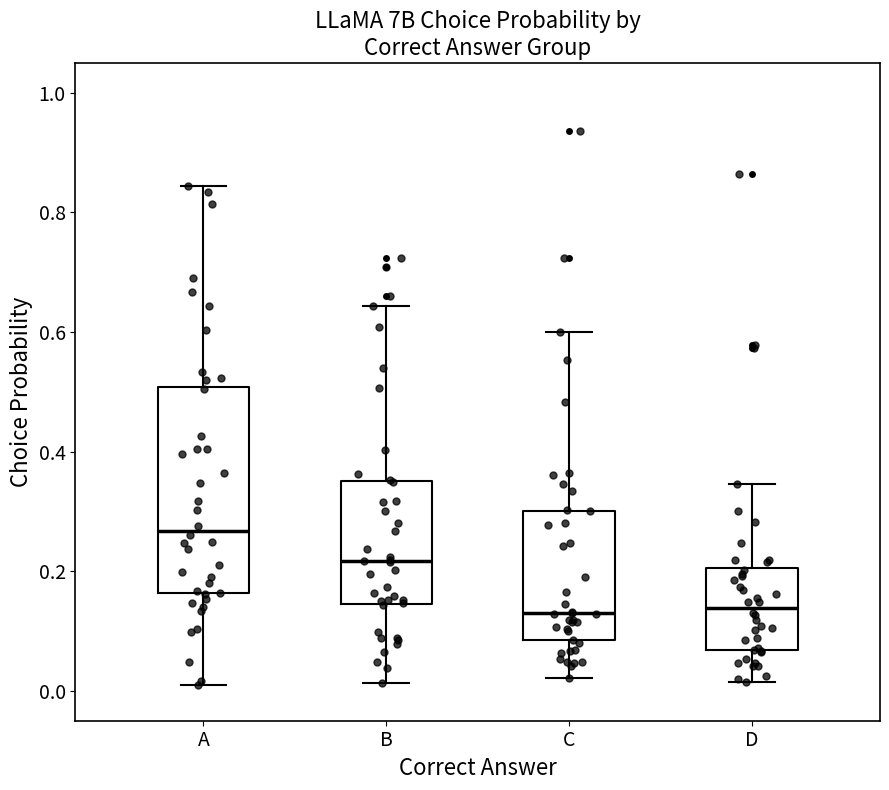

Where is the lower edge of the box for D on the y-axis? The values are not printed on the chart, so give them approximately, as read against the axis.

0.06